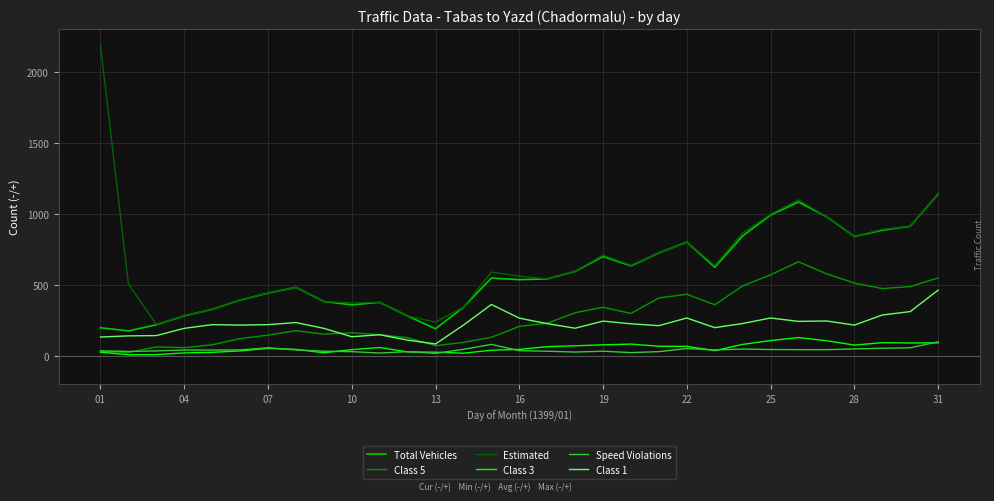

What is the maximum value shown in the chart?

2188